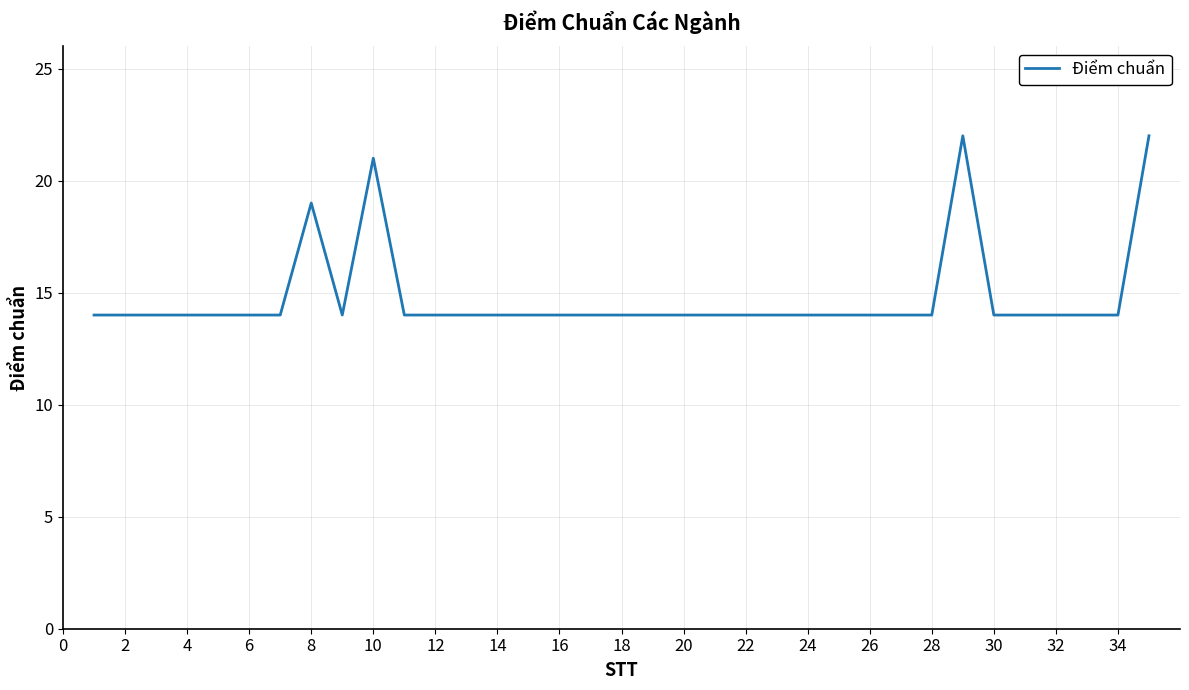

Reading right to left, what are all the values shown in this chart?

22	14	14	14	14	14	22	14	14	14	14	14	14	14	14	14	14	14	14	14	14	14	14	14	14	21	14	19	14	14	14	14	14	14	14